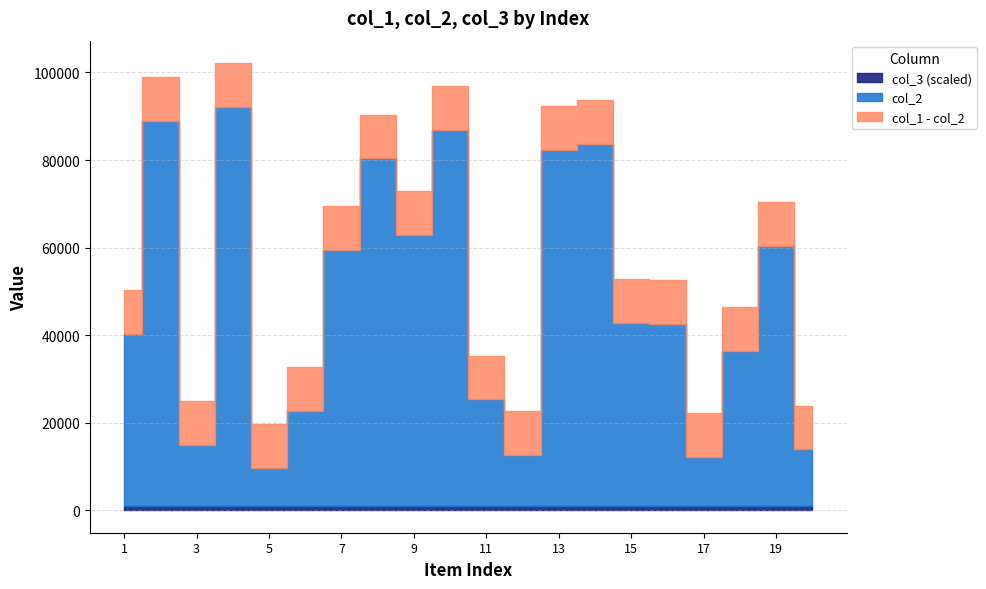

Read the col_3 value at 1.

1